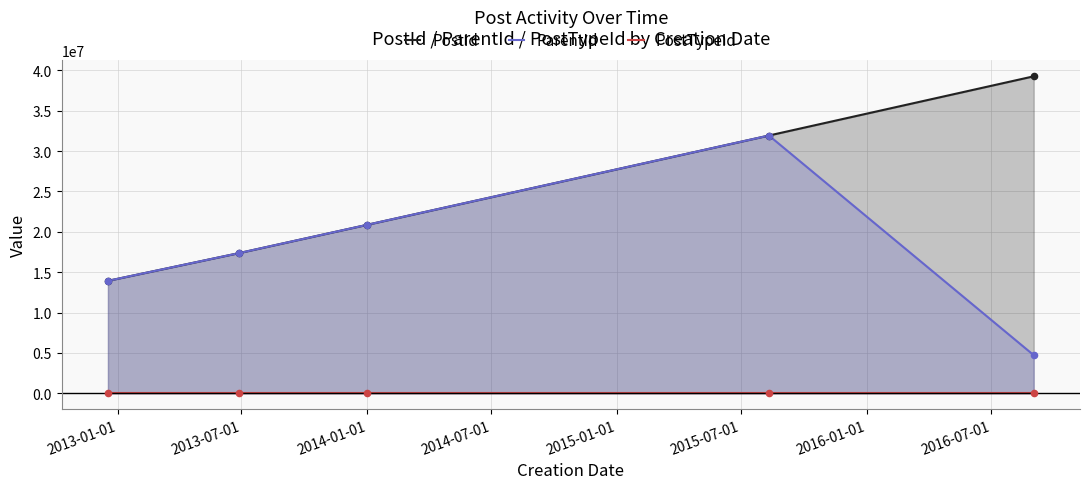

At how many categories does at least one series exceed 9959602?

5